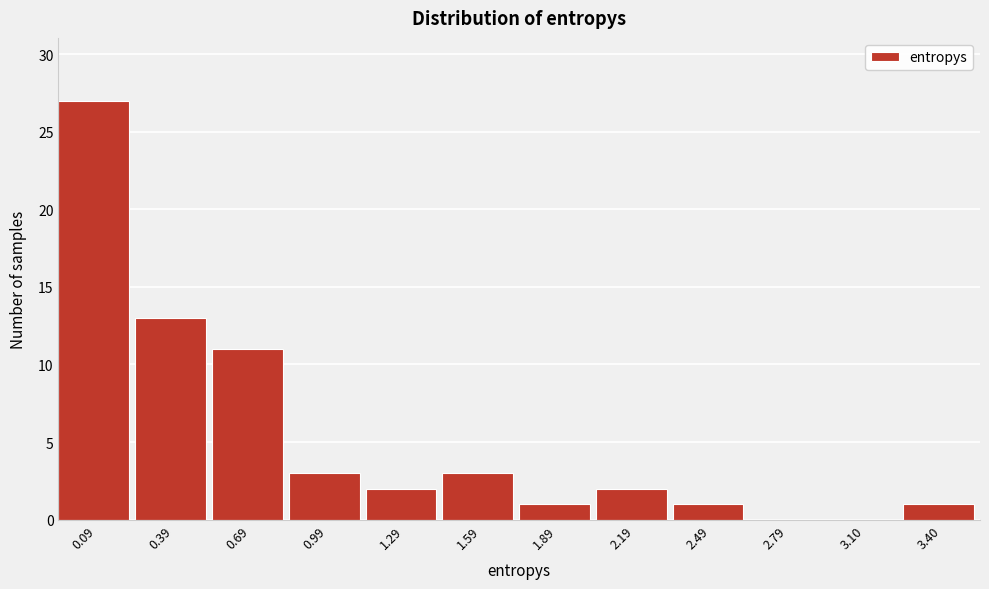

Reading left to right, extract all data points from this chart.

0.09=27	0.39=13	0.69=11	0.99=3	1.29=2	1.59=3	1.89=1	2.19=2	2.49=1	2.79=0	3.10=0	3.40=1